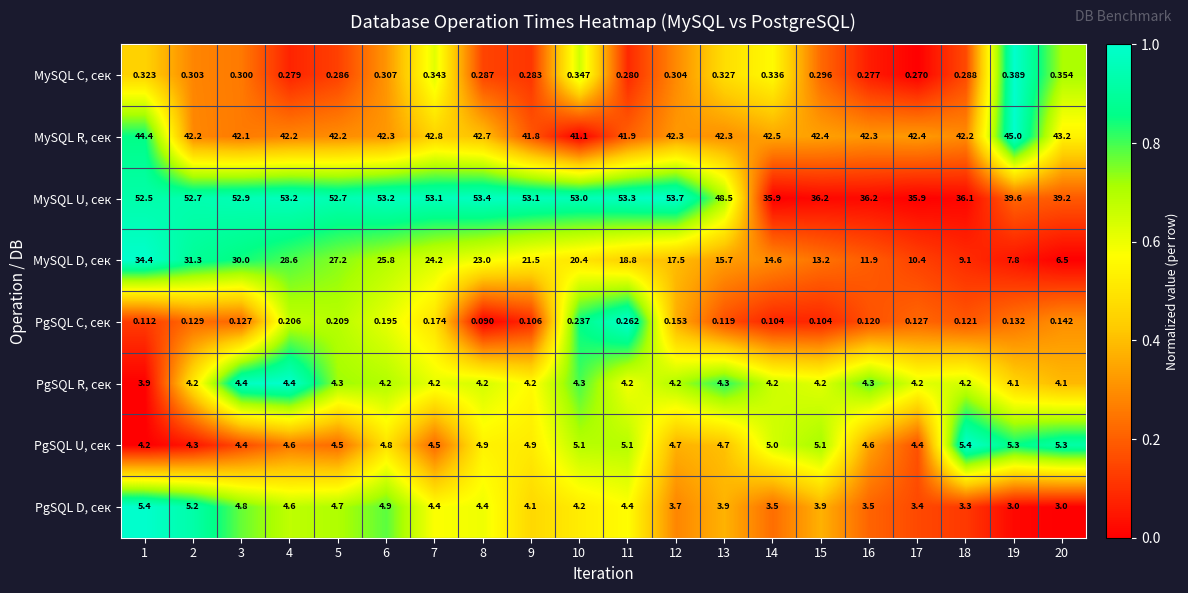

Rank the series at 16 from lowest to highest value.

PgSQL C, сек, MySQL C, сек, PgSQL D, сек, PgSQL R, сек, PgSQL U, сек, MySQL D, сек, MySQL U, сек, MySQL R, сек